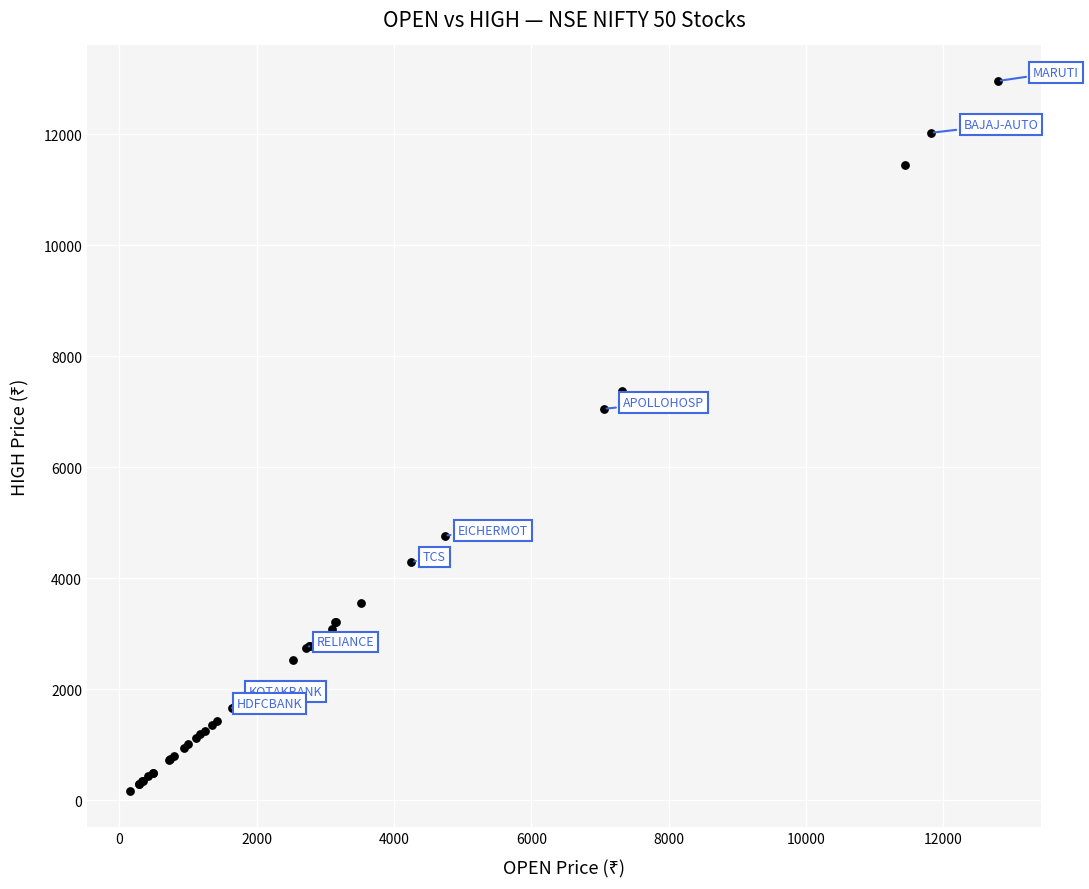

What Y value in the scatter plot is closest to 6563?

7055.1